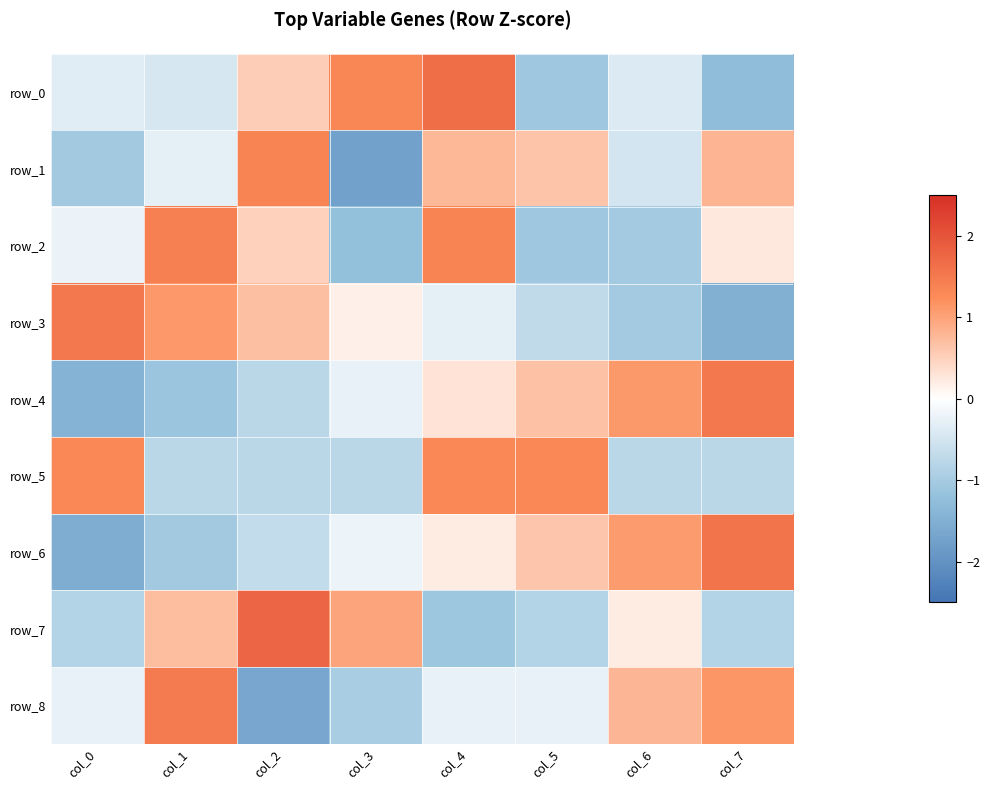

Where is row_8 nearest to the value 0?

col_0